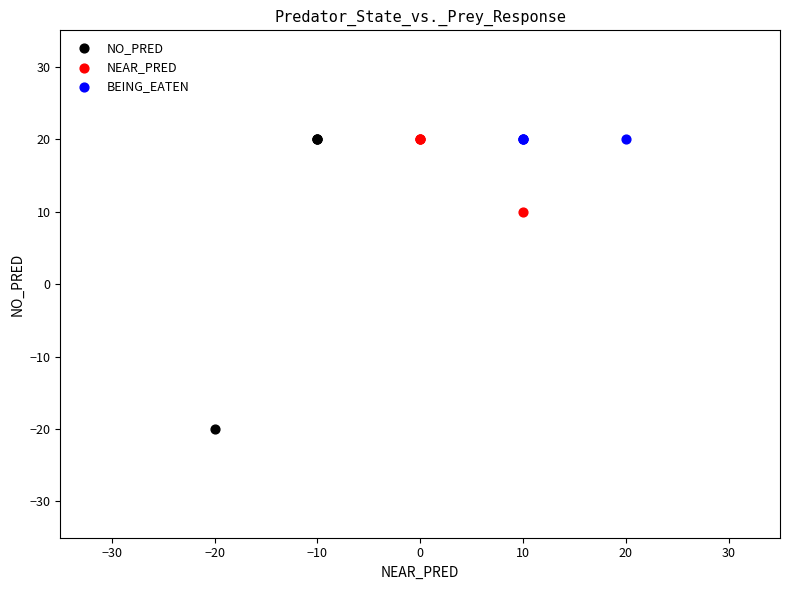

Which series reaches the minimum Y coordinate?

NO_PRED